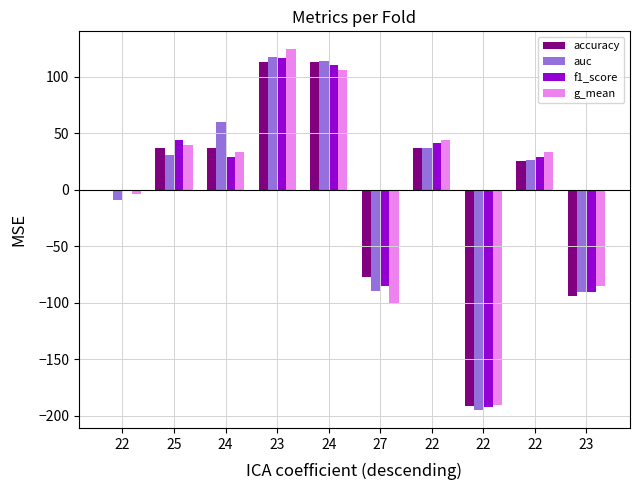

Which series has the widest spread of values?

g_mean